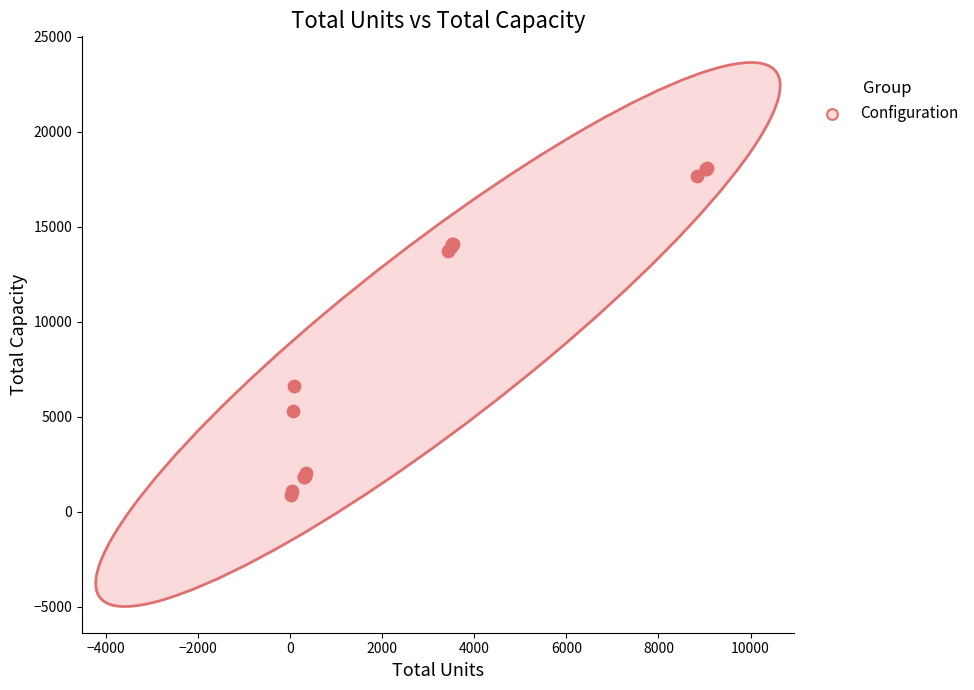

What Y value in the scatter plot is closest to 9496?

6600